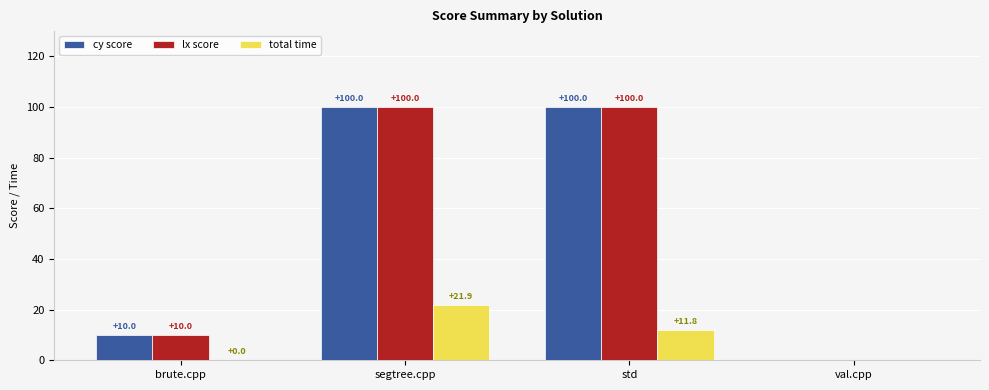

What is the sum of all total time values?

33.7